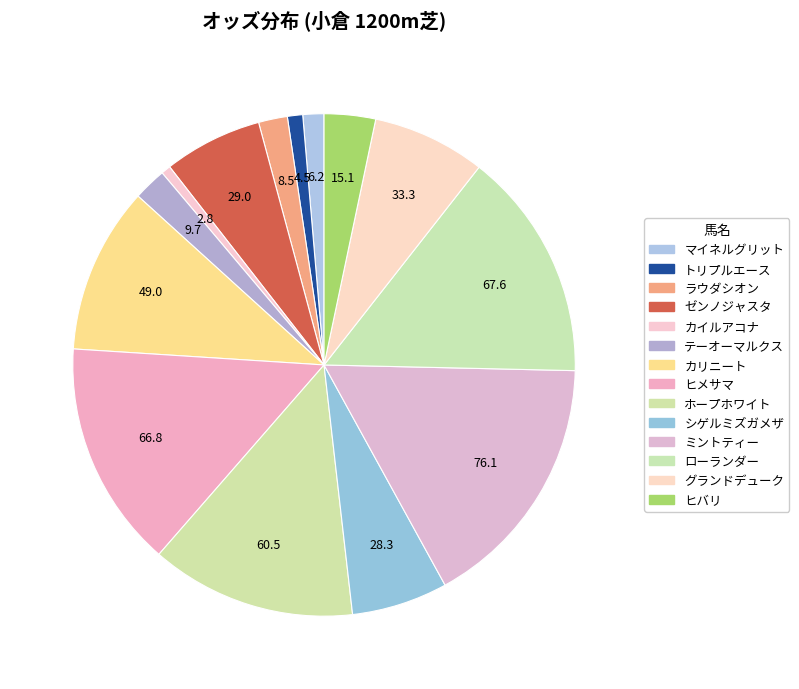

Rank the categories by value from highest to lowest.

ミントティー, ローランダー, ヒメサマ, ホープホワイト, カリニート, グランドデューク, ゼンノジャスタ, シゲルミズガメザ, ヒバリ, テーオーマルクス, ラウダシオン, マイネルグリット, トリプルエース, カイルアコナ